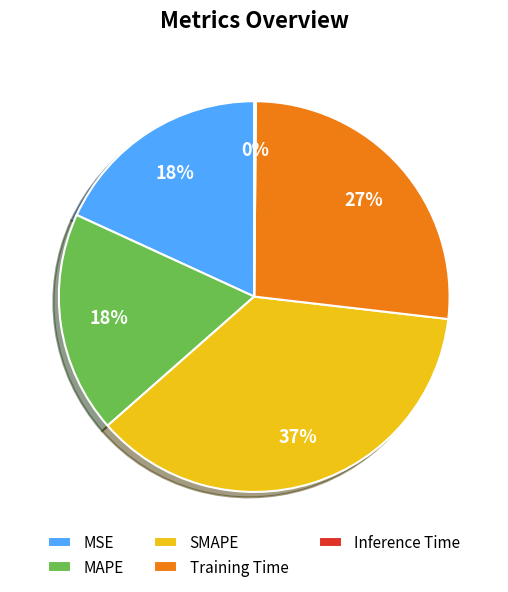

To the nearest percent, what is the combined percentage of SMAPE and MSE?

55%